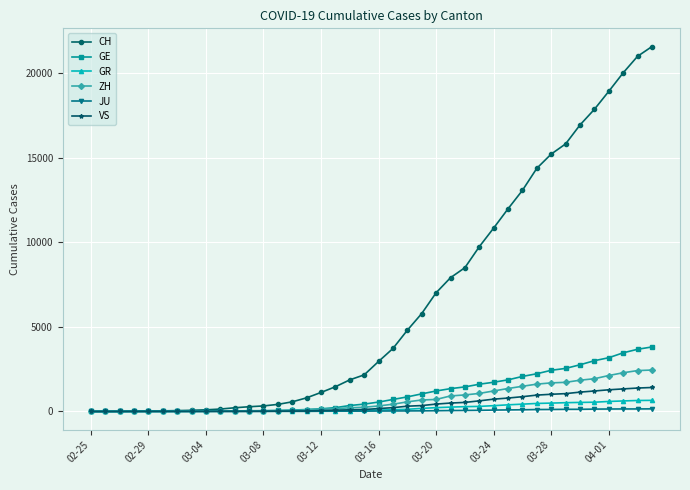

Which series has the largest total across all categories?

CH